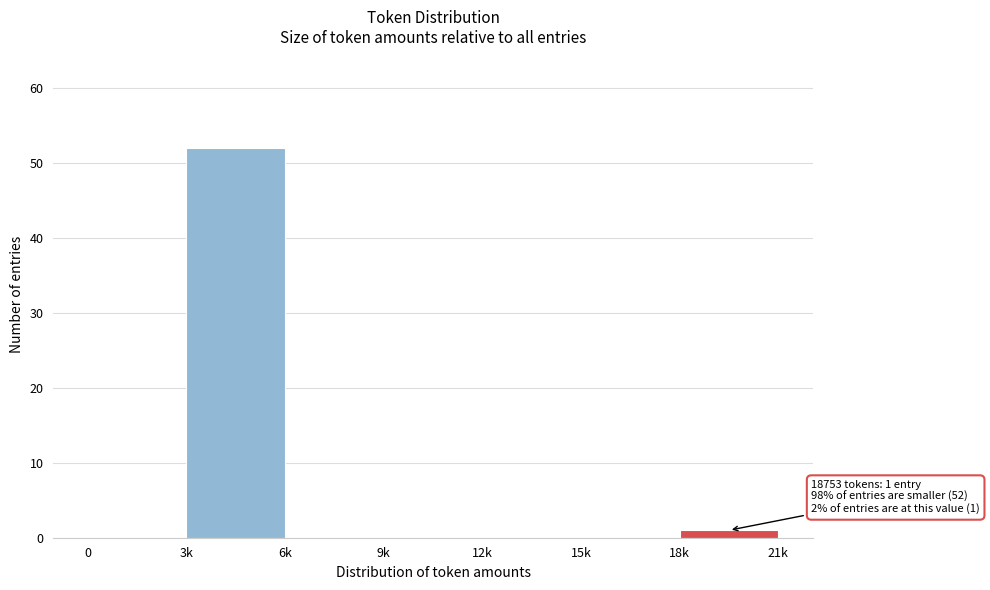

Reading right to left, extract all data points from this chart.

18k=1	15k=0	12k=0	9k=0	6k=0	3k=52	0=0